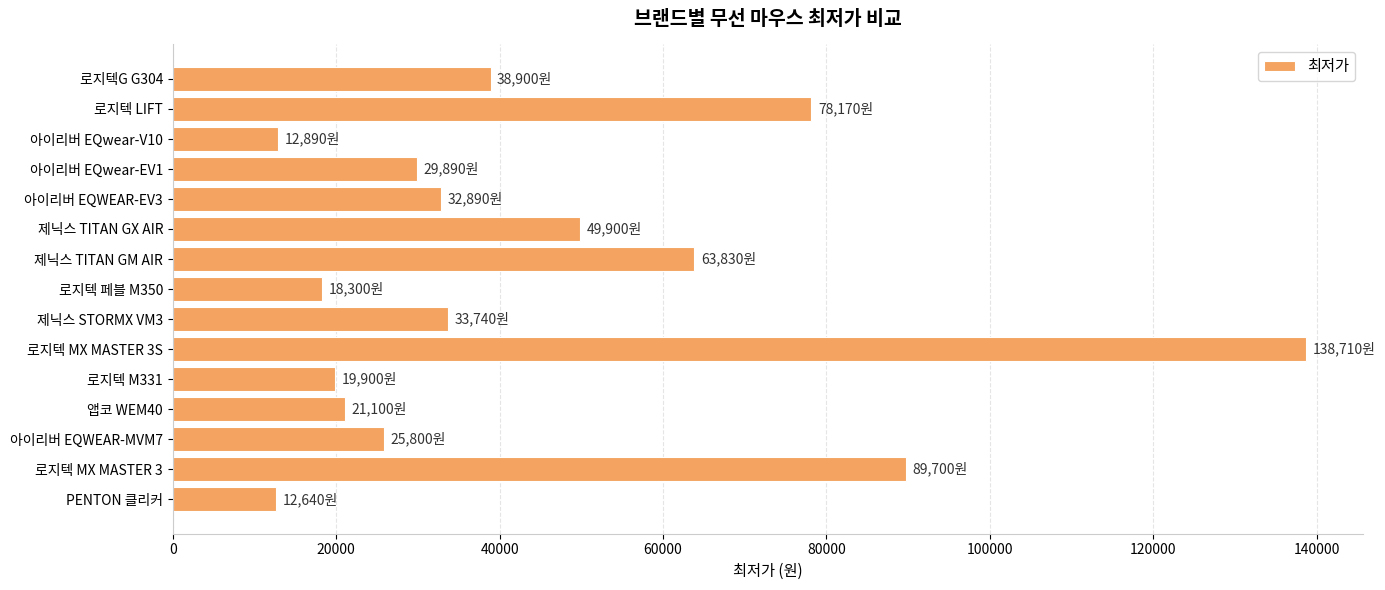

What is the average value?

44424